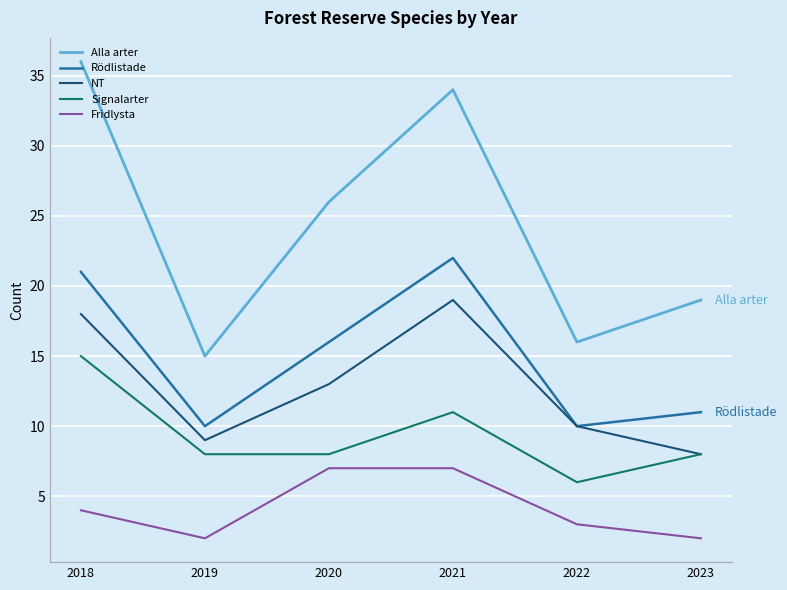

How many series are shown in this chart?

5